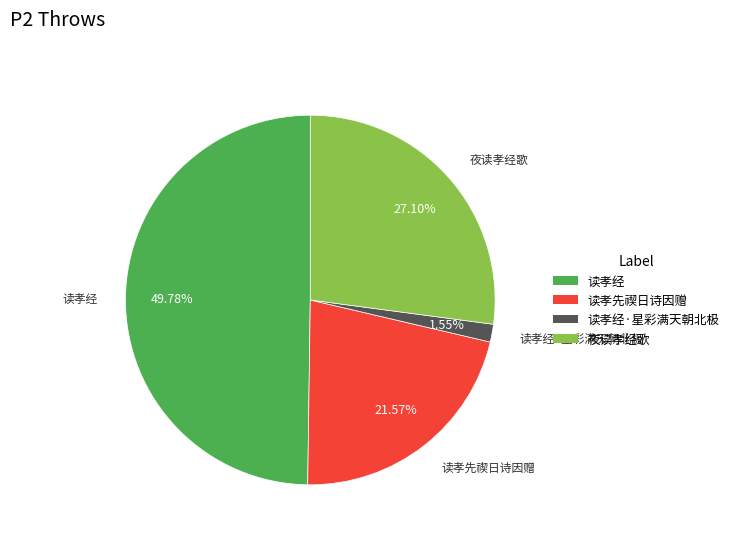

The 读孝先禊日诗因赠 slice represents 22% of the pie. True or false?

True